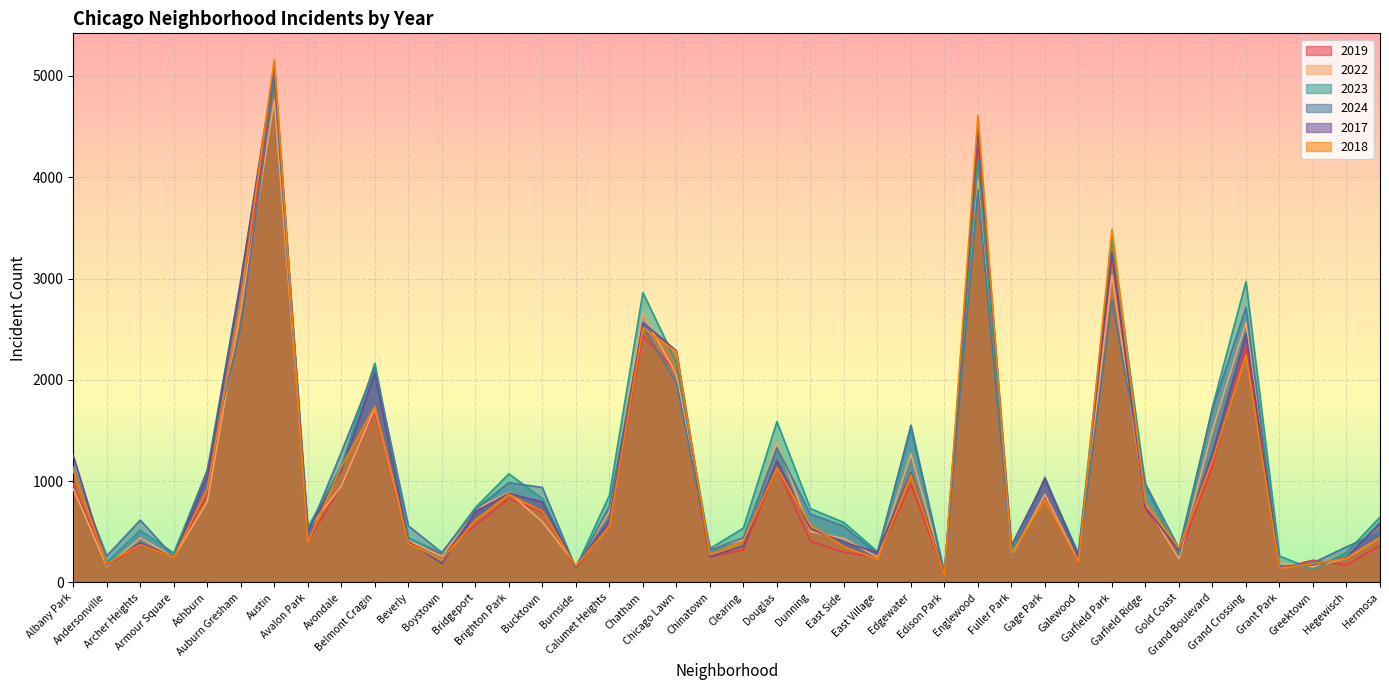

What is the minimum value shown in the chart?

71